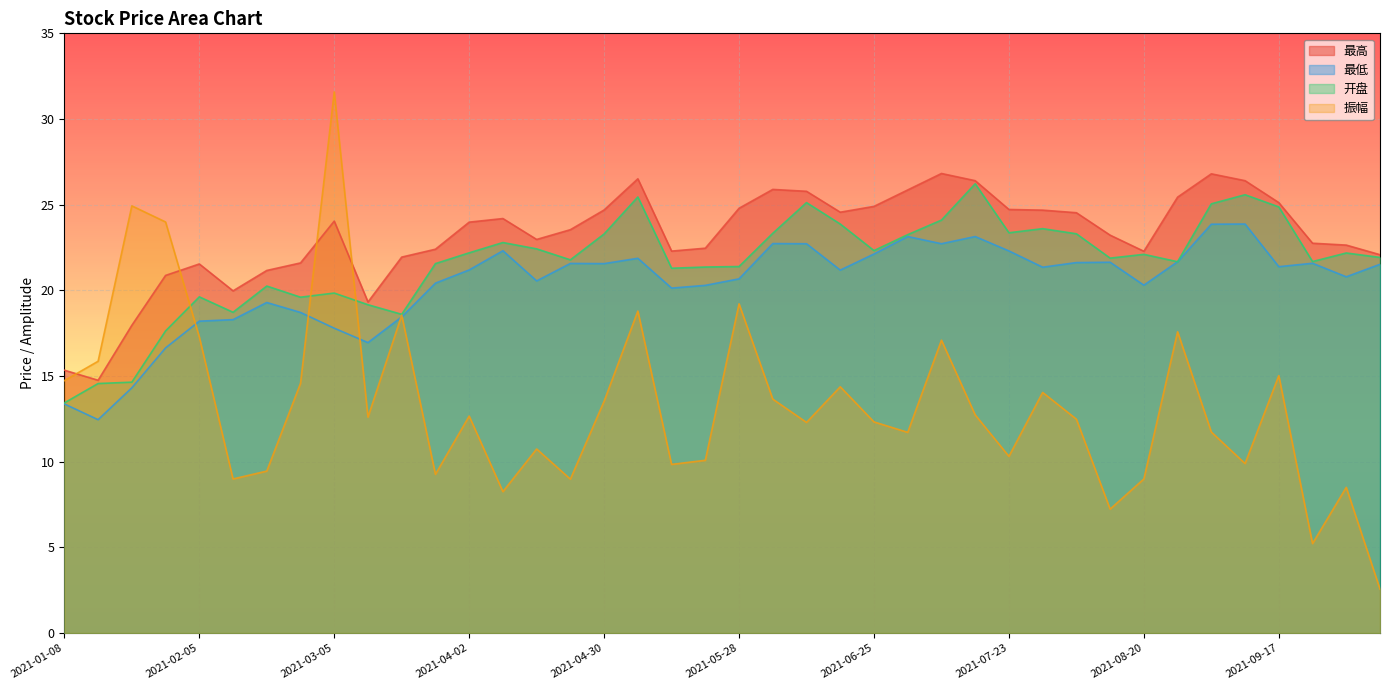

What is the label of the 2nd point from the left?

2021-01-15